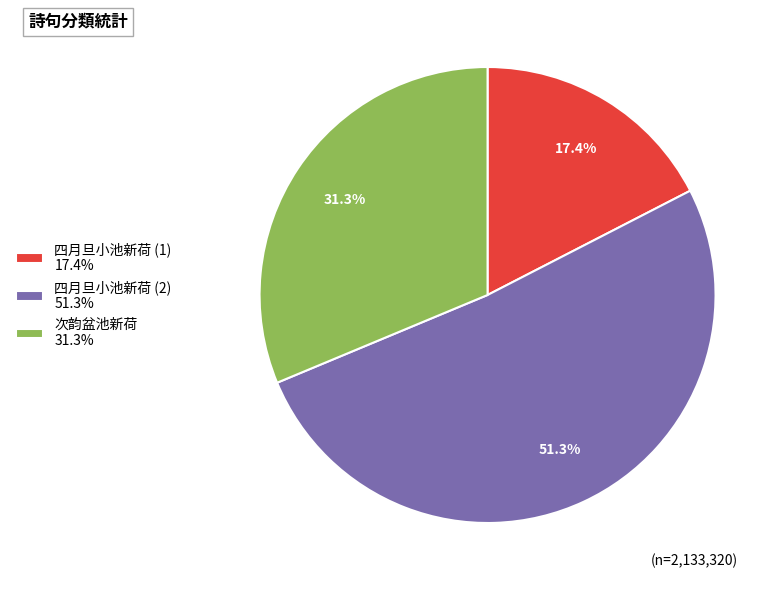

Is there a majority slice in this chart?

Yes